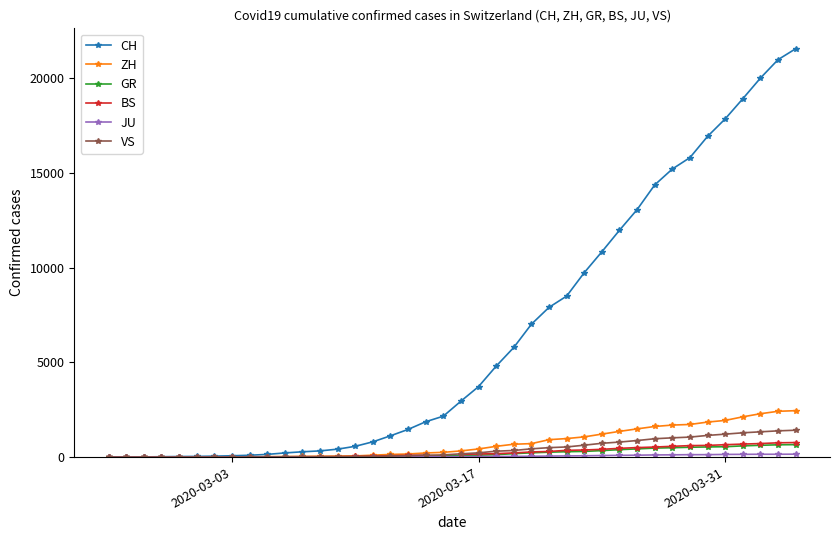

What is the highest value of the GR series?

657